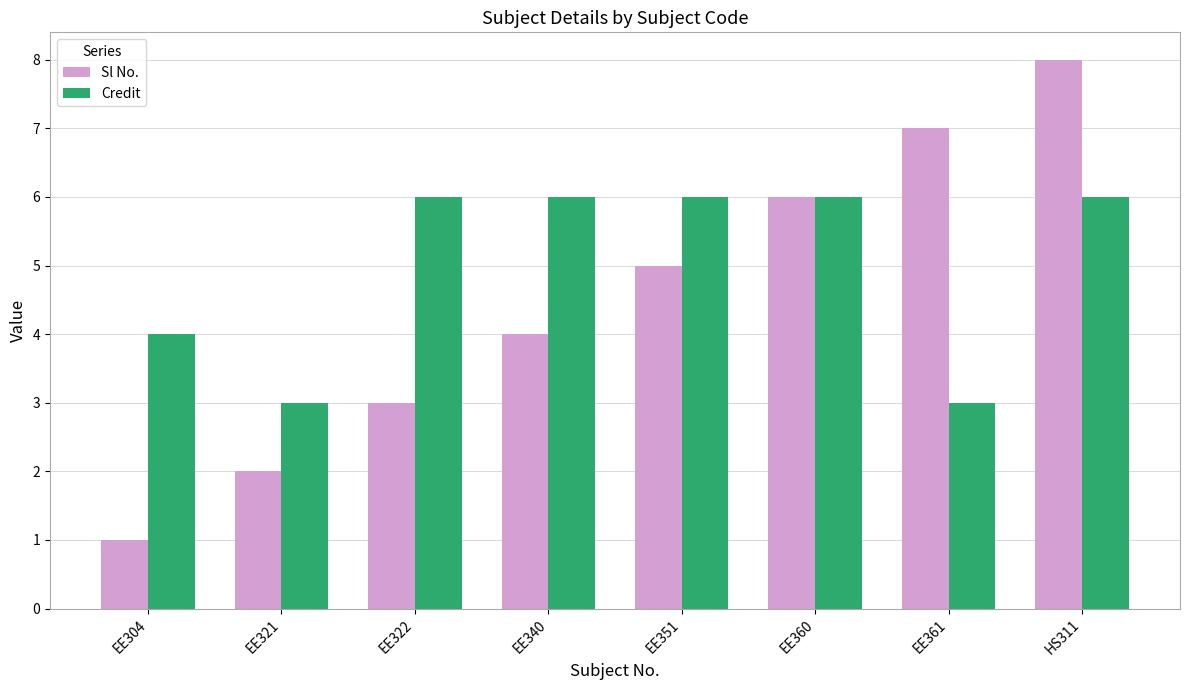

Is the value of Sl No. at EE321 greater than the value of Credit at EE360?

No